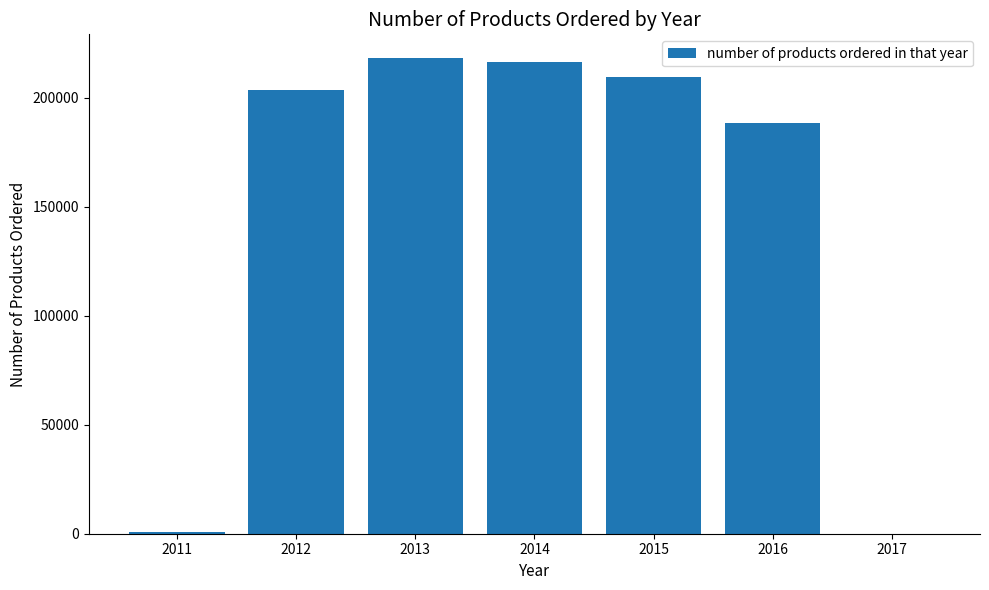

How many distinct data groups are displayed?

1